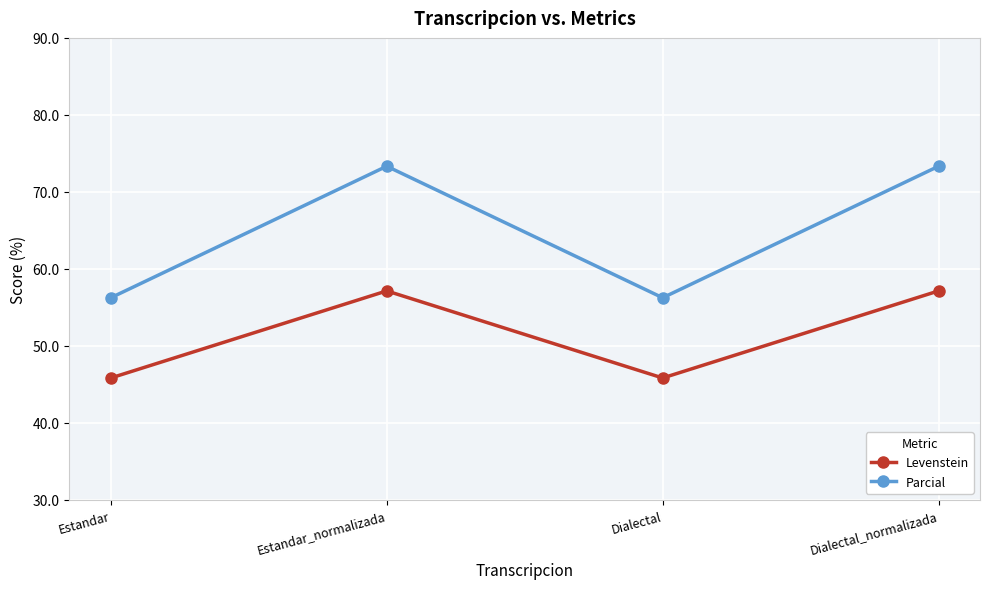

The Parcial series shows 73.3 at Estandar_normalizada. True or false?

True